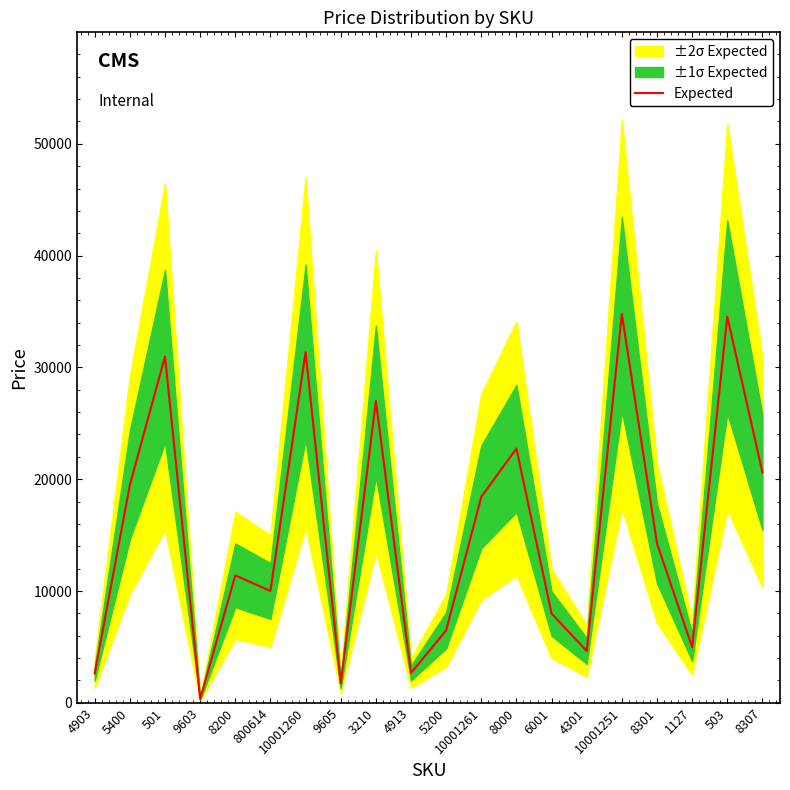

Rank the categories by value from highest to lowest.

10001251, 503, 10001260, 501, 3210, 8000, 8307, 5400, 10001261, 8301, 8200, 800614, 6001, 5200, 1127, 4301, 4913, 4903, 9605, 9603